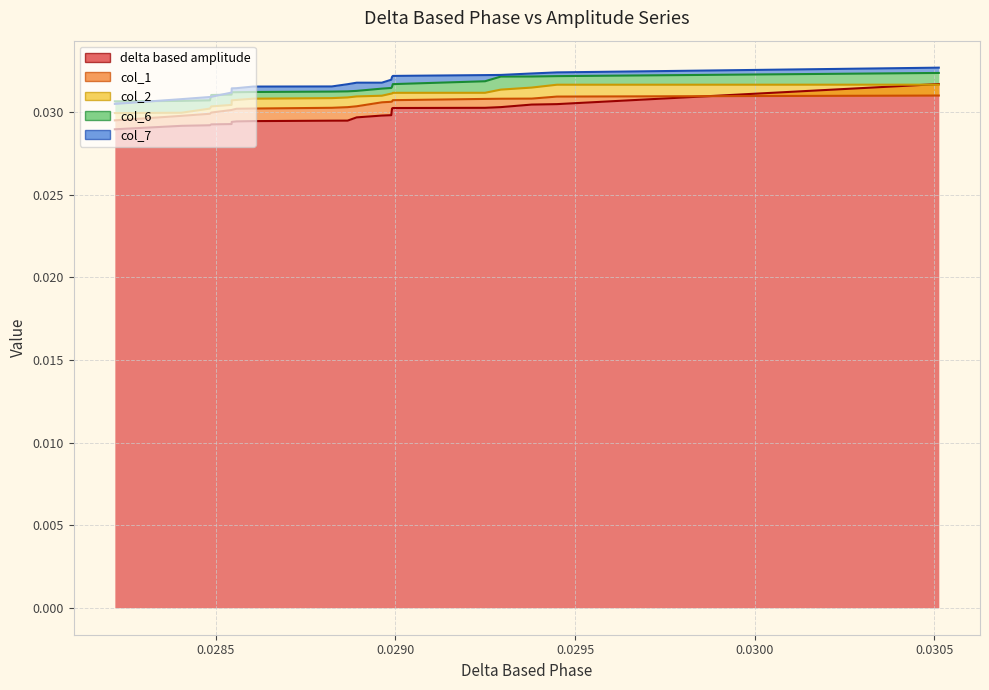

The col_7 series shows 0.1 at 0.0295. True or false?

False